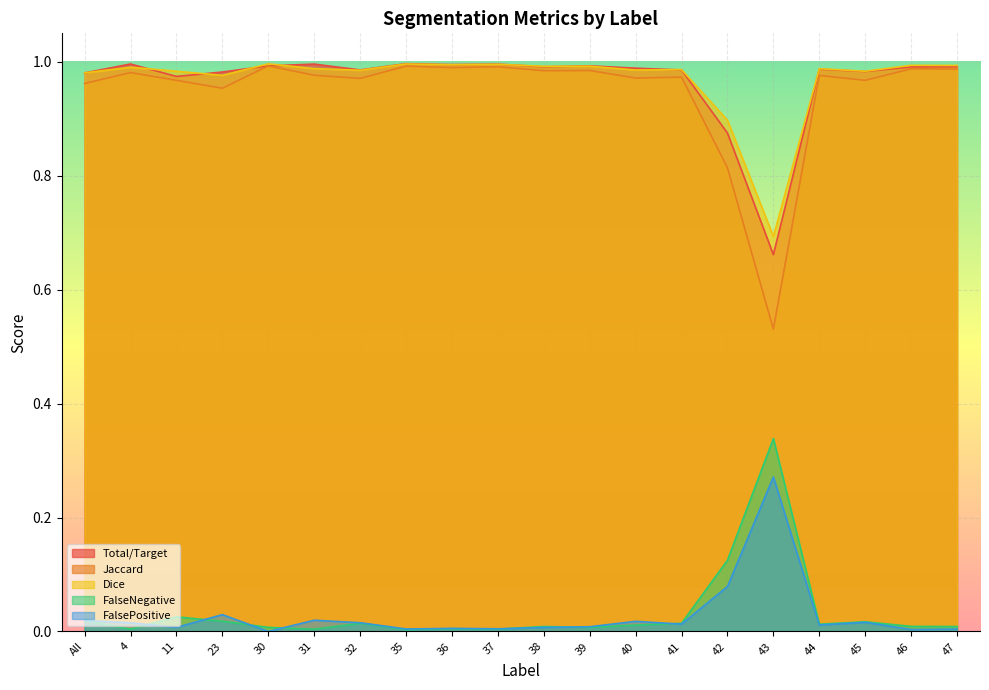

What are all the series names shown in the legend?

Total/Target, Jaccard, Dice, FalseNegative, FalsePositive